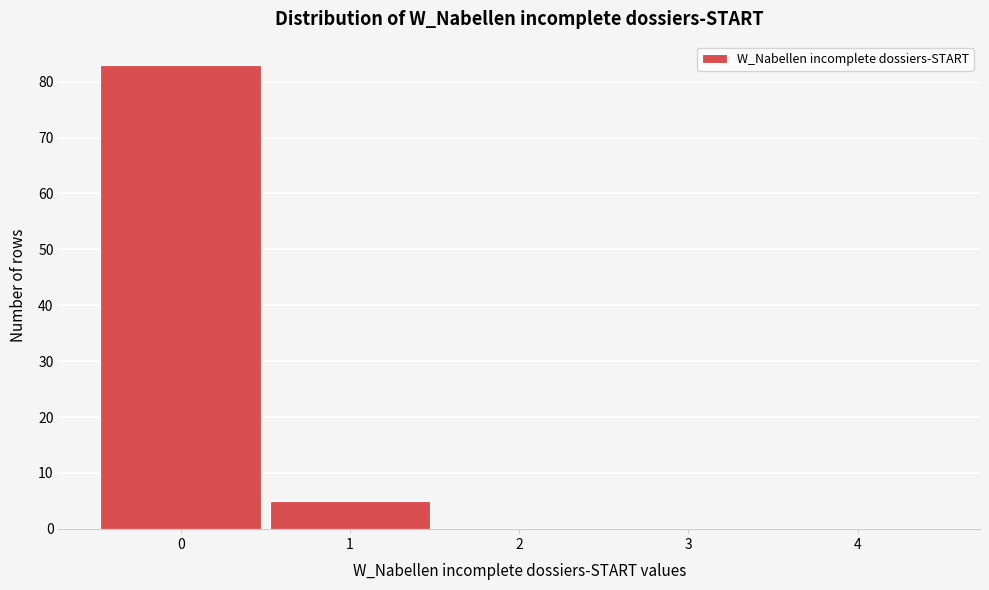

Reading left to right, transcribe this chart: for each bar, give the range it covers on the x-axis and its height. The values are not printed on the chart, so give them approximately, as read against the axis.

-0.5 to 0.5: 83
0.5 to 1.5: 5
1.5 to 2.5: 0
2.5 to 3.5: 0
3.5 to 4.5: 0